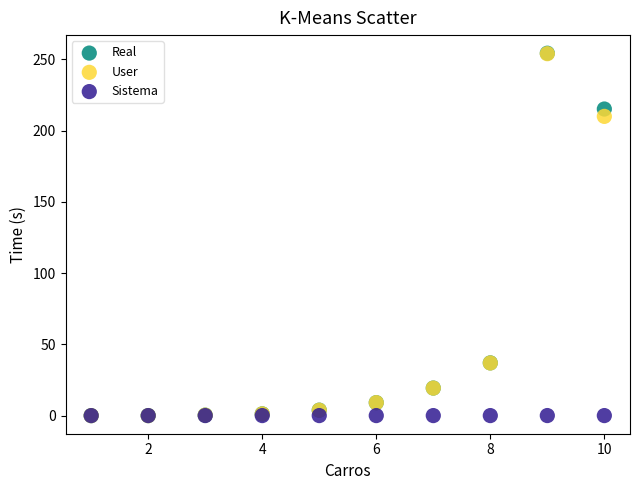

What are all the series names shown in the legend?

Real, User, Sistema